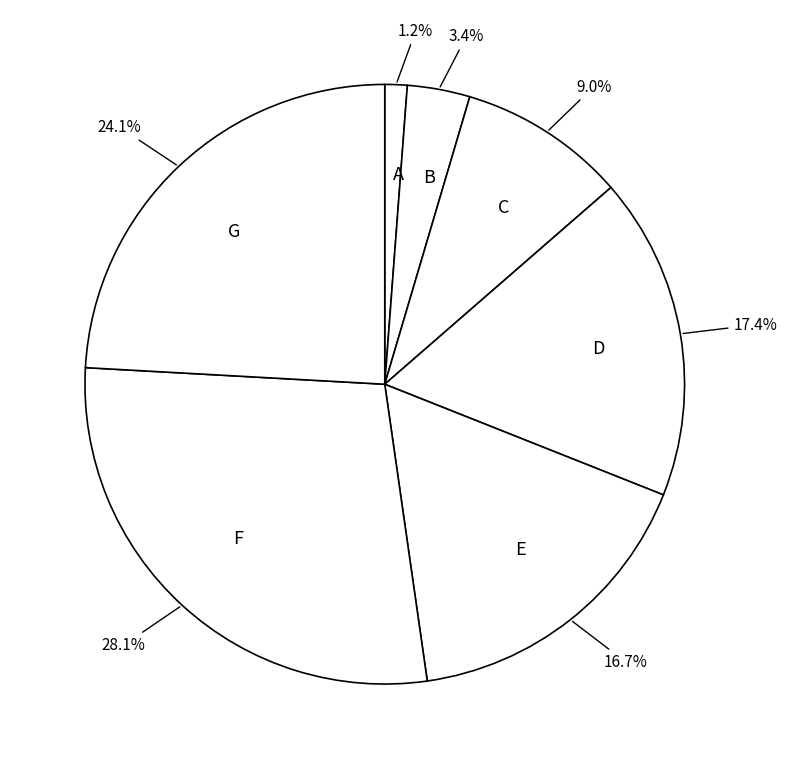

What is the smallest slice in the pie chart?

A